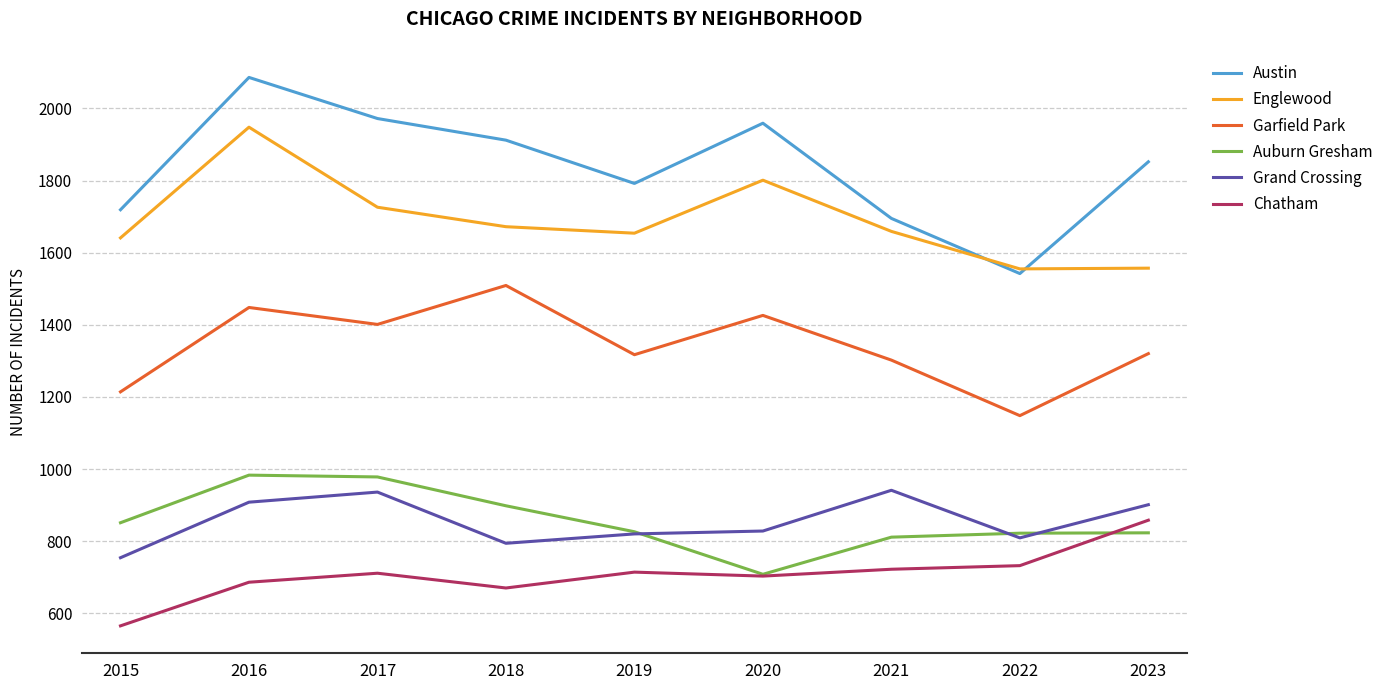

Is it true that Englewood equals 753 at 2023?

False